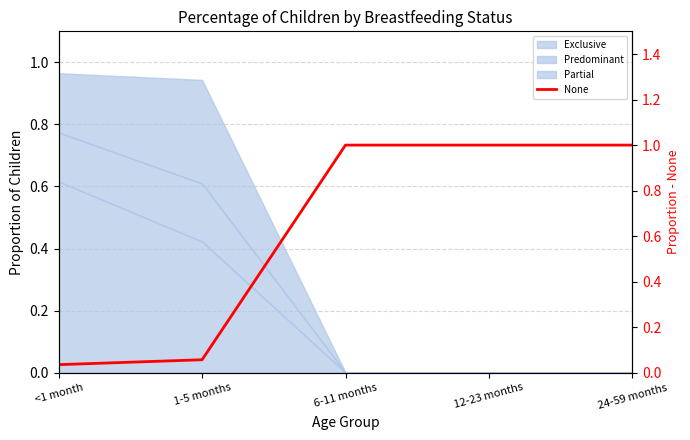

What is the value of the 2nd point from the left?

0.1